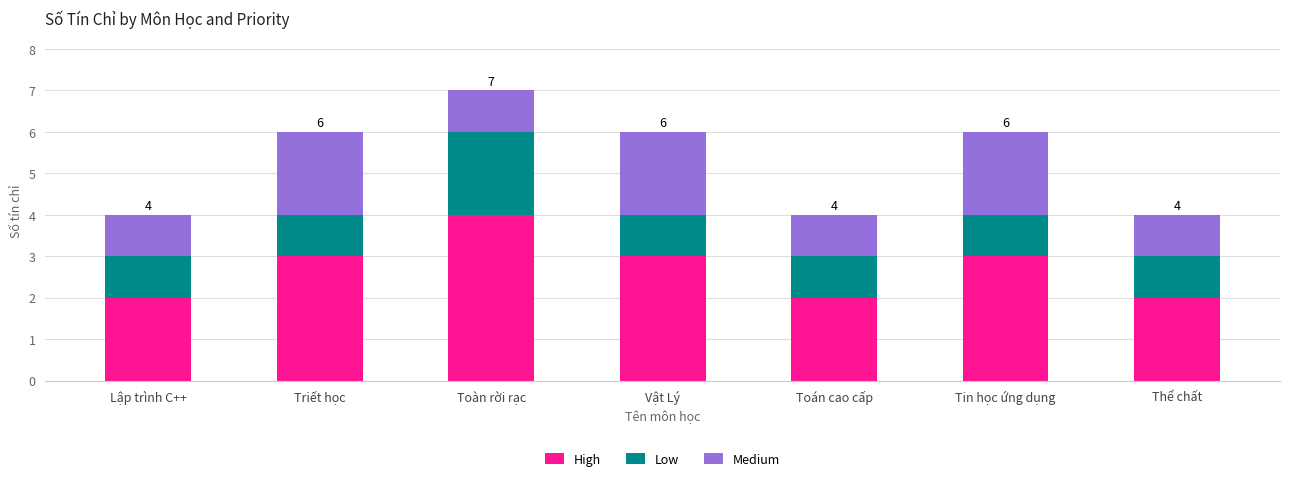

What is the total value across all series at Toàn rời rạc?

7